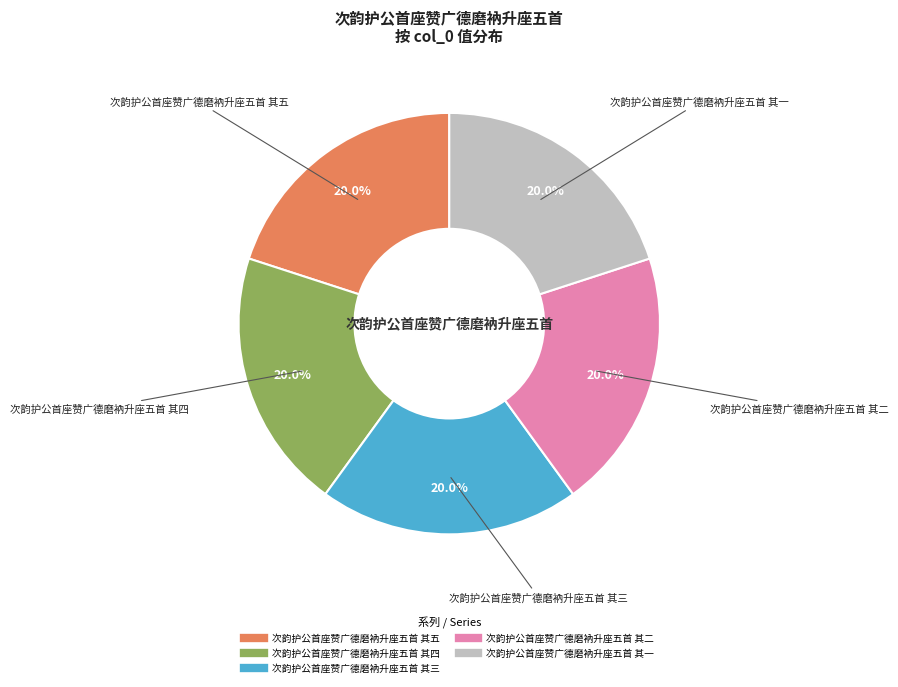

True or false: 次韵护公首座赞广德磨衲升座五首 其二 accounts for 20% of the total.

True